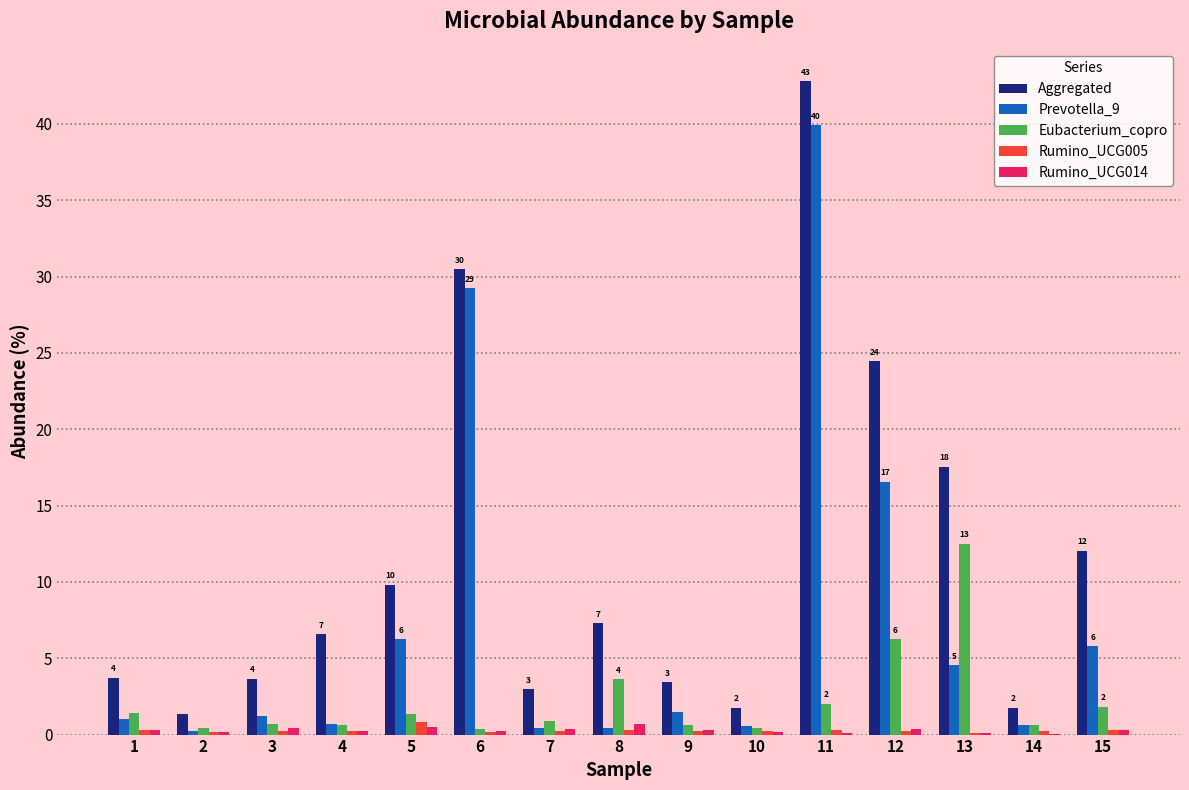

The value of Rumino_UCG005 at 7 is 0.2. True or false?

True